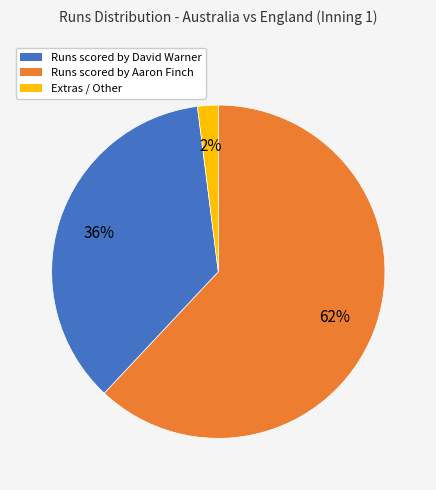

To the nearest percent, what portion does Extras / Other represent?

2%